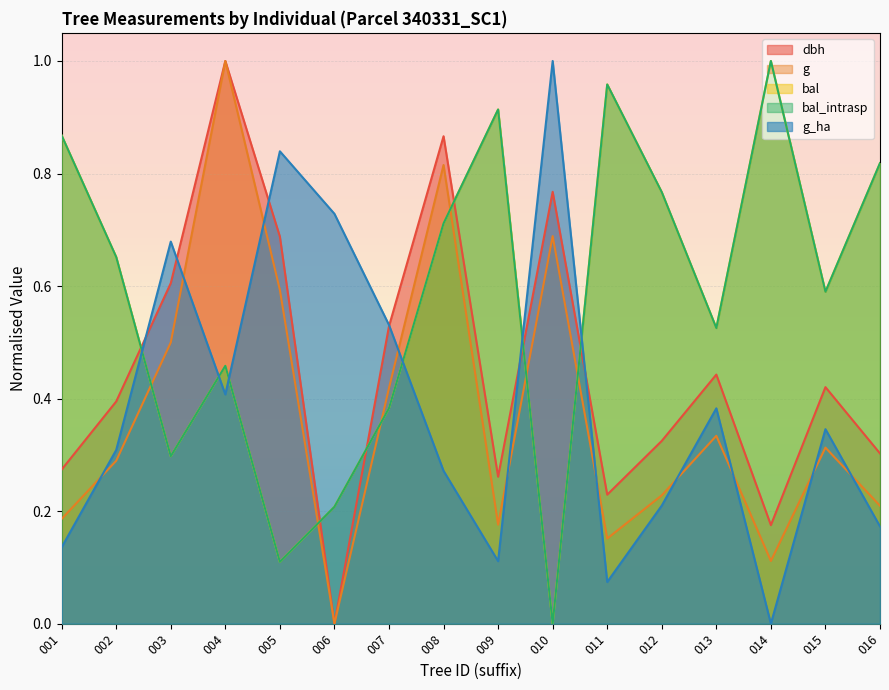

Which category has the highest value across all series?

004